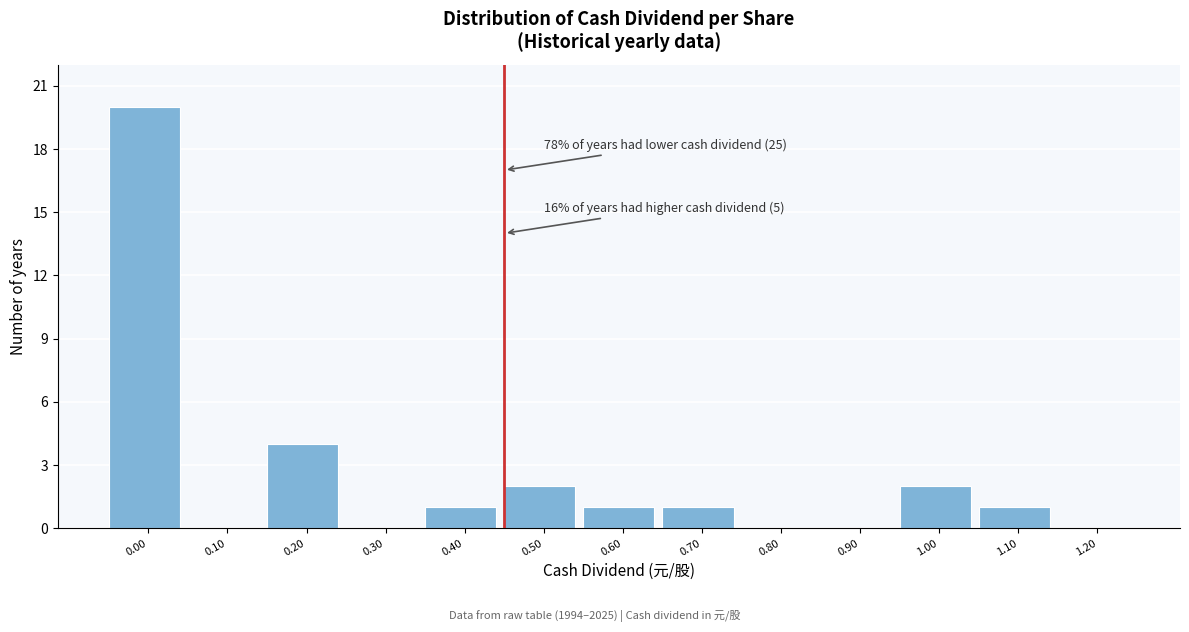

Reading left to right, extract all data points from this chart.

0.00=20	0.10=0	0.20=4	0.30=0	0.40=1	0.50=2	0.60=1	0.70=1	0.80=0	0.90=0	1.00=2	1.10=1	1.20=0